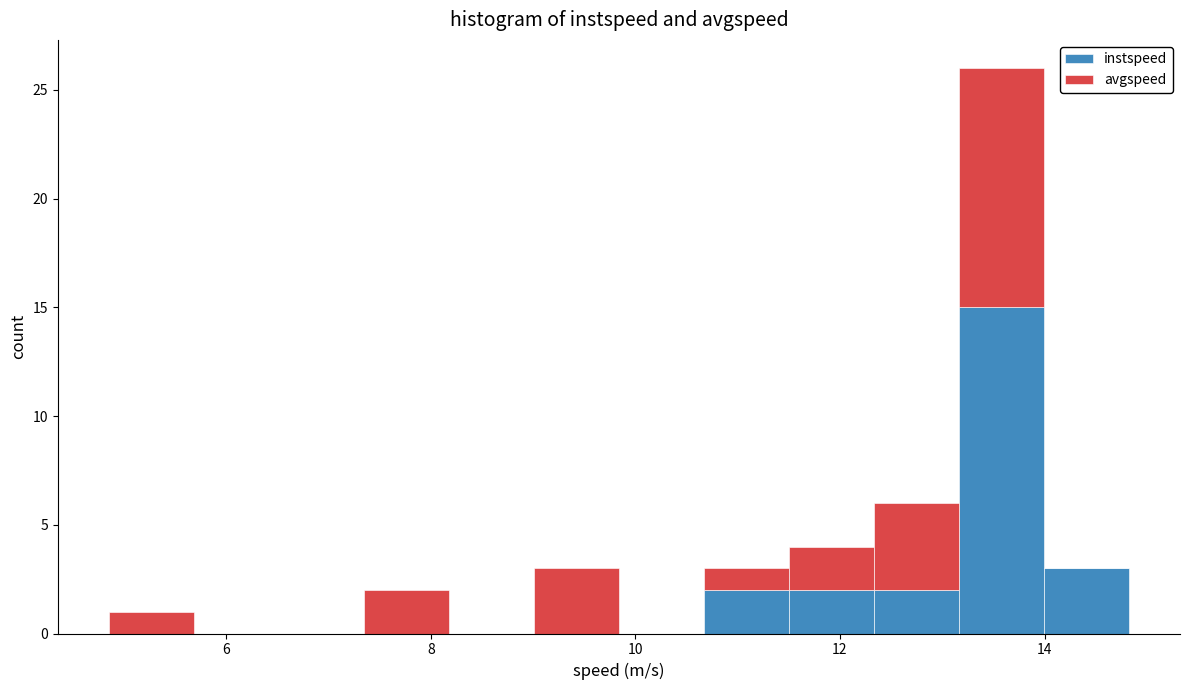

Reading left to right, list every stacked bar in this chart as the range it spans on the x-axis followed by its total height. Neither the bar edges nor the heights are printed on the chart, so give them approximately, as read against the axes.

4.8 to 5.6: 1
5.6 to 6.6: 0
6.6 to 7.4: 0
7.4 to 8.2: 2
8.2 to 9.0: 0
9.0 to 9.8: 3
9.8 to 10.6: 0
10.6 to 11.6: 3
11.6 to 12.4: 4
12.4 to 13.2: 6
13.2 to 14.0: 26
14.0 to 14.8: 3